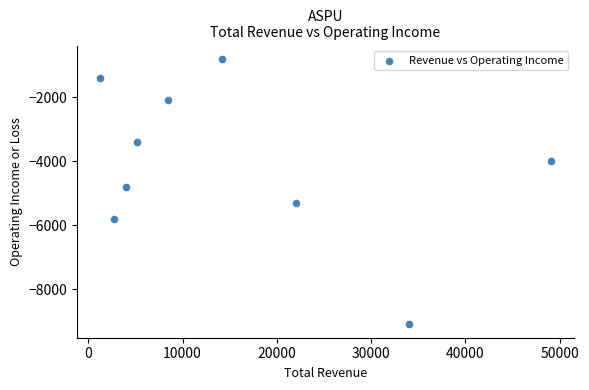

What Y value in the scatter plot is closest to -4950?

-4800